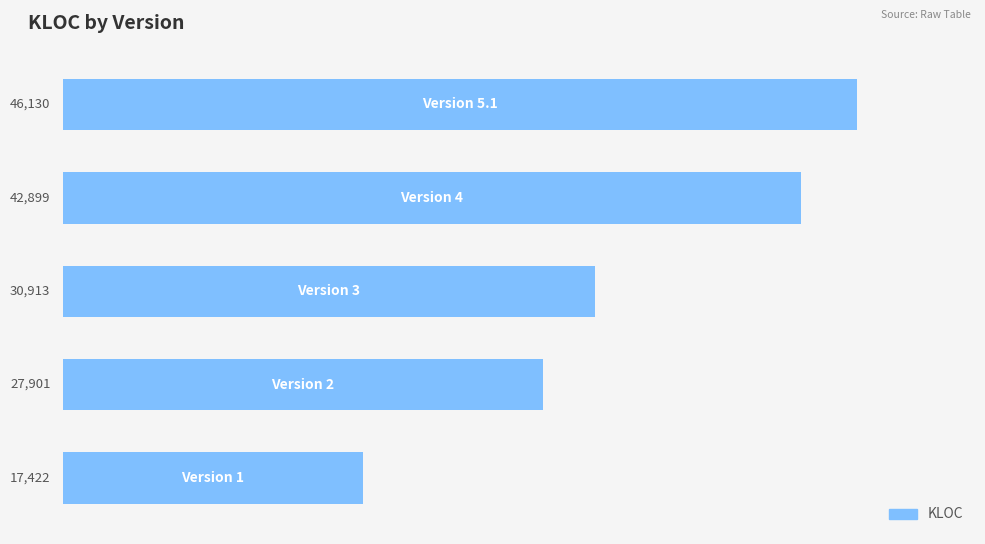

How many values are between 27901 and 42899?

3